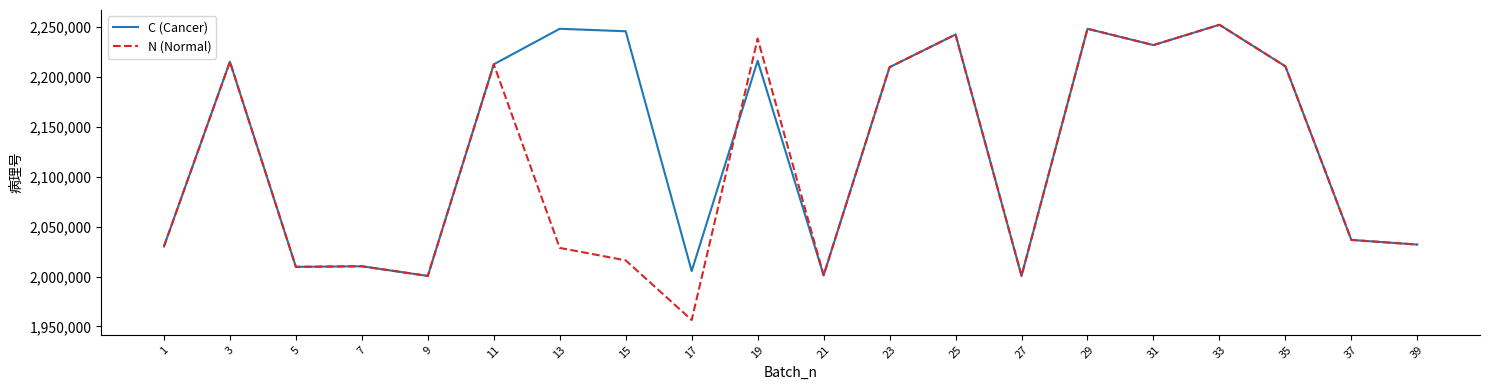

What is the total value across all series at 21?

4002652